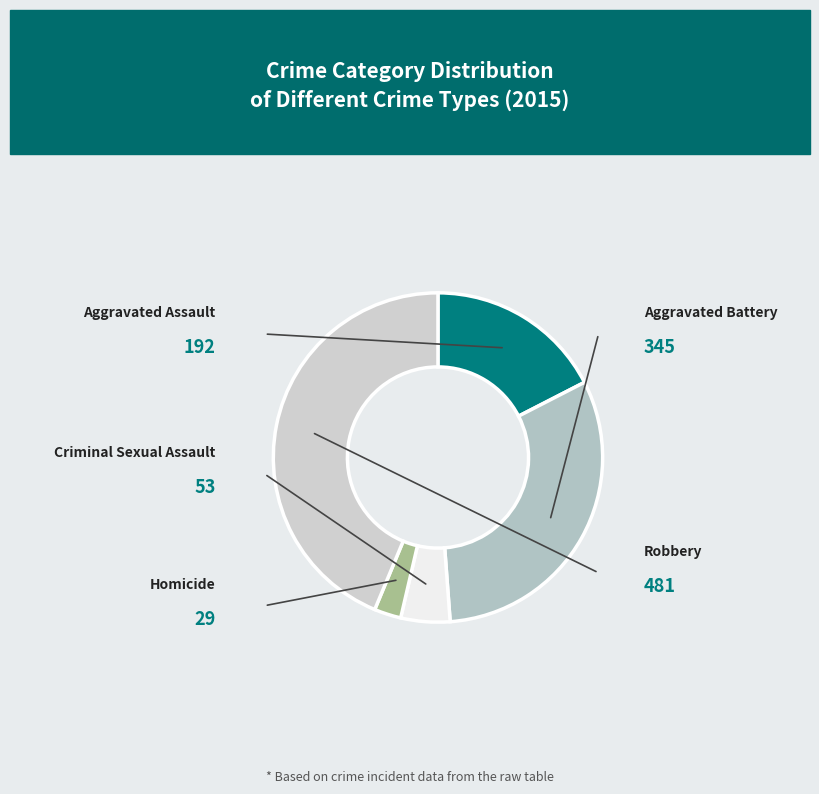

Count the number of slices in the pie.

5